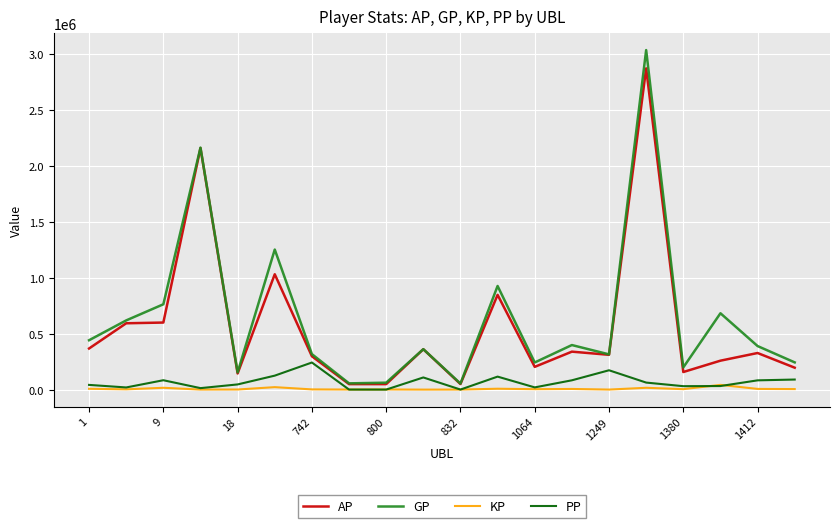

List the series in order of their peak value, lowest first.

KP, PP, AP, GP